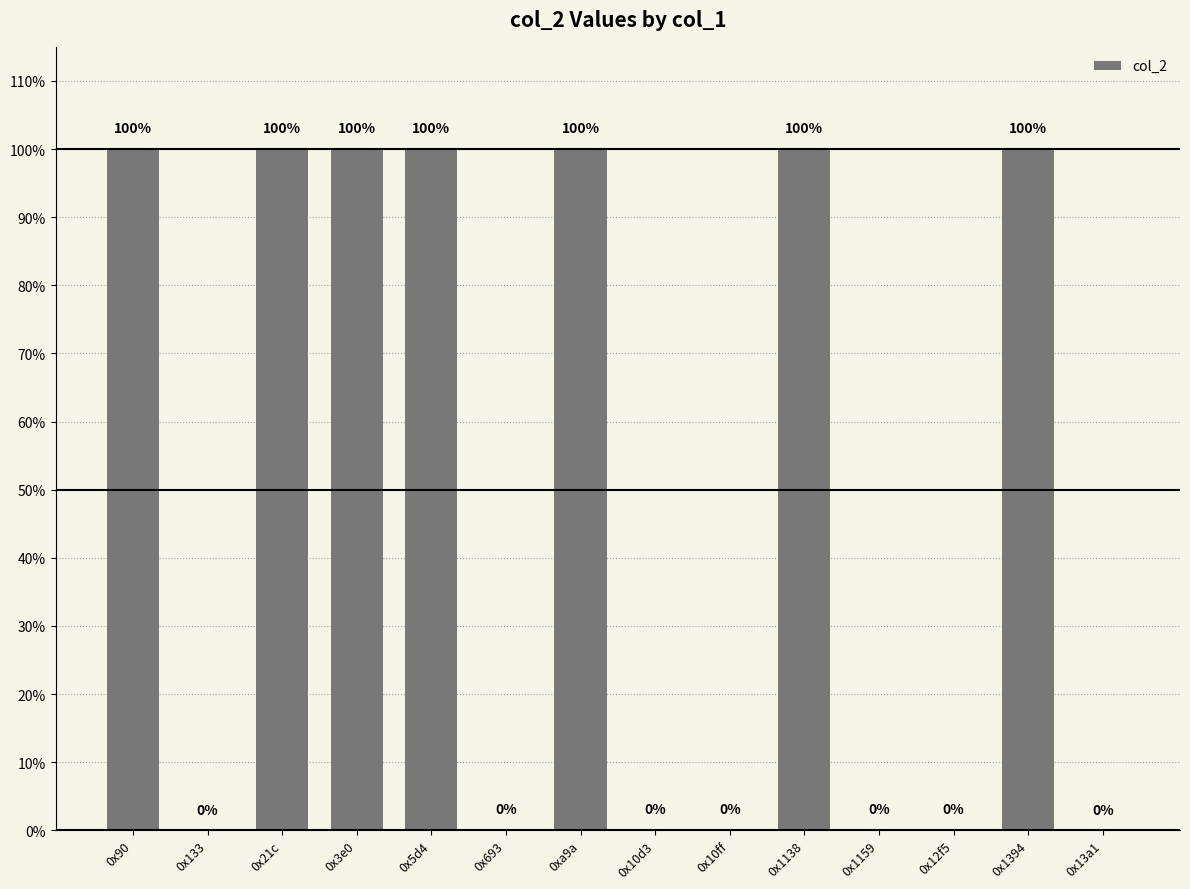

How many bars are there in total?

14